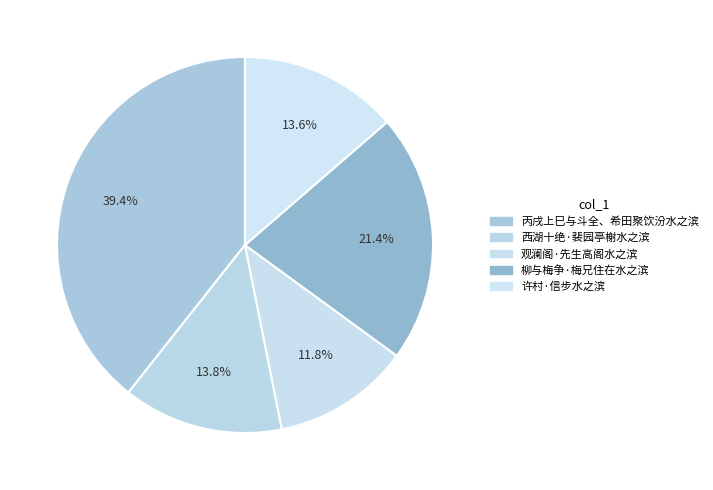

What portion of the pie excludes 许村·信步水之滨?

86.4%